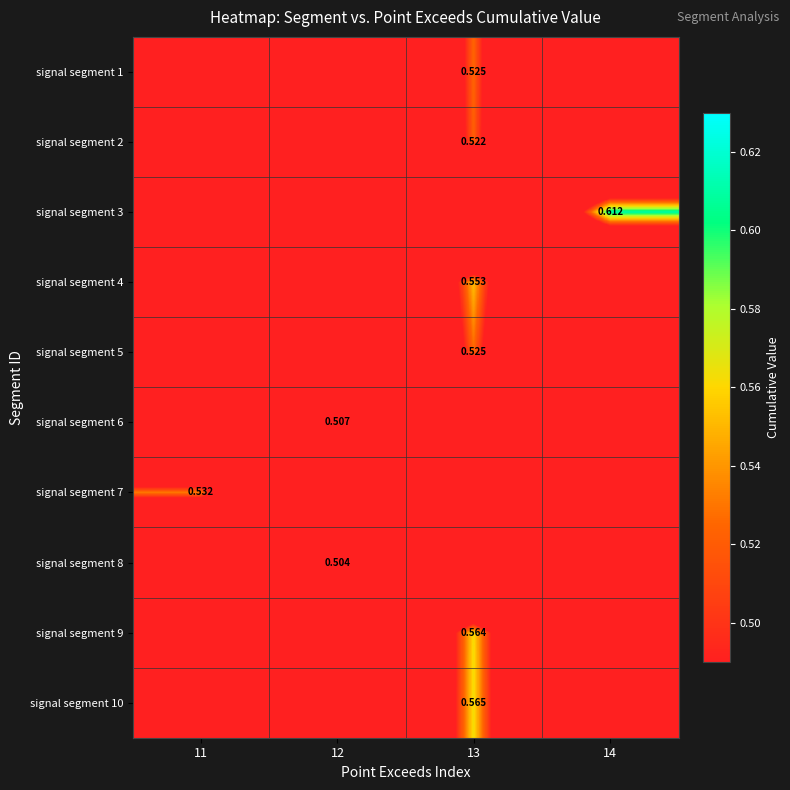

Count the number of data series in this chart.

10